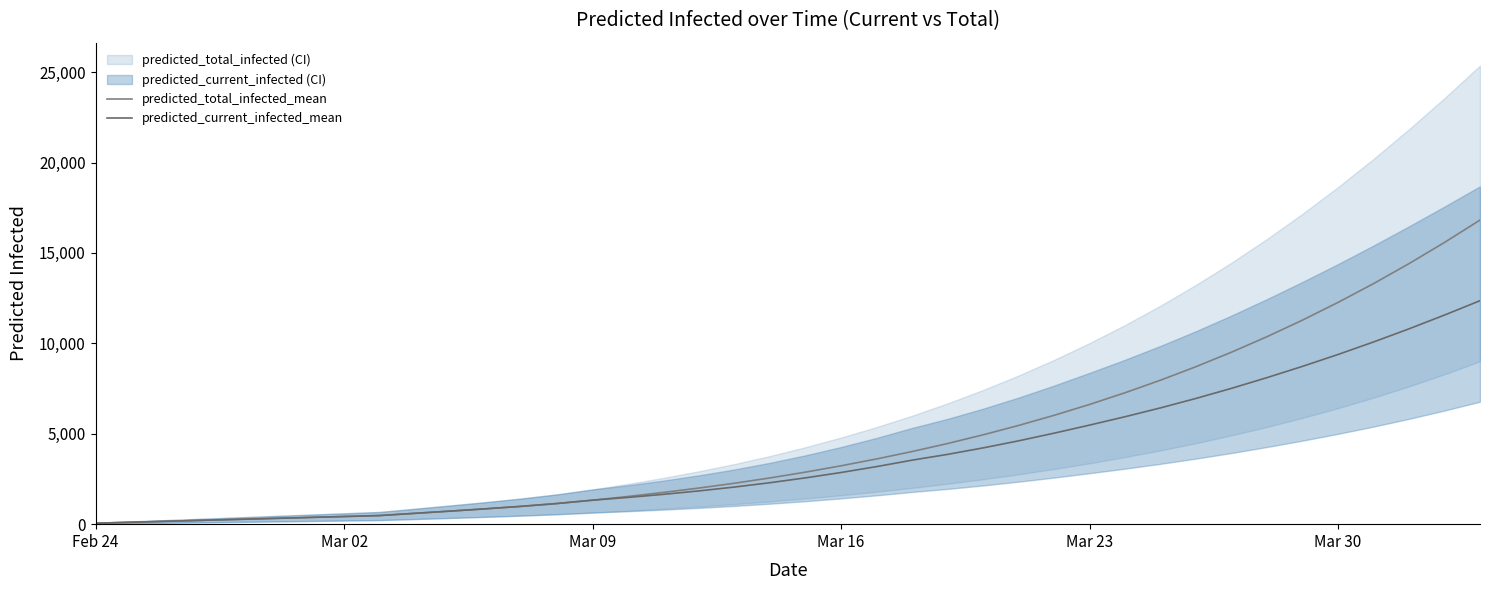

The value of predicted_total_infected_mean at 23 is 2364. True or false?

False